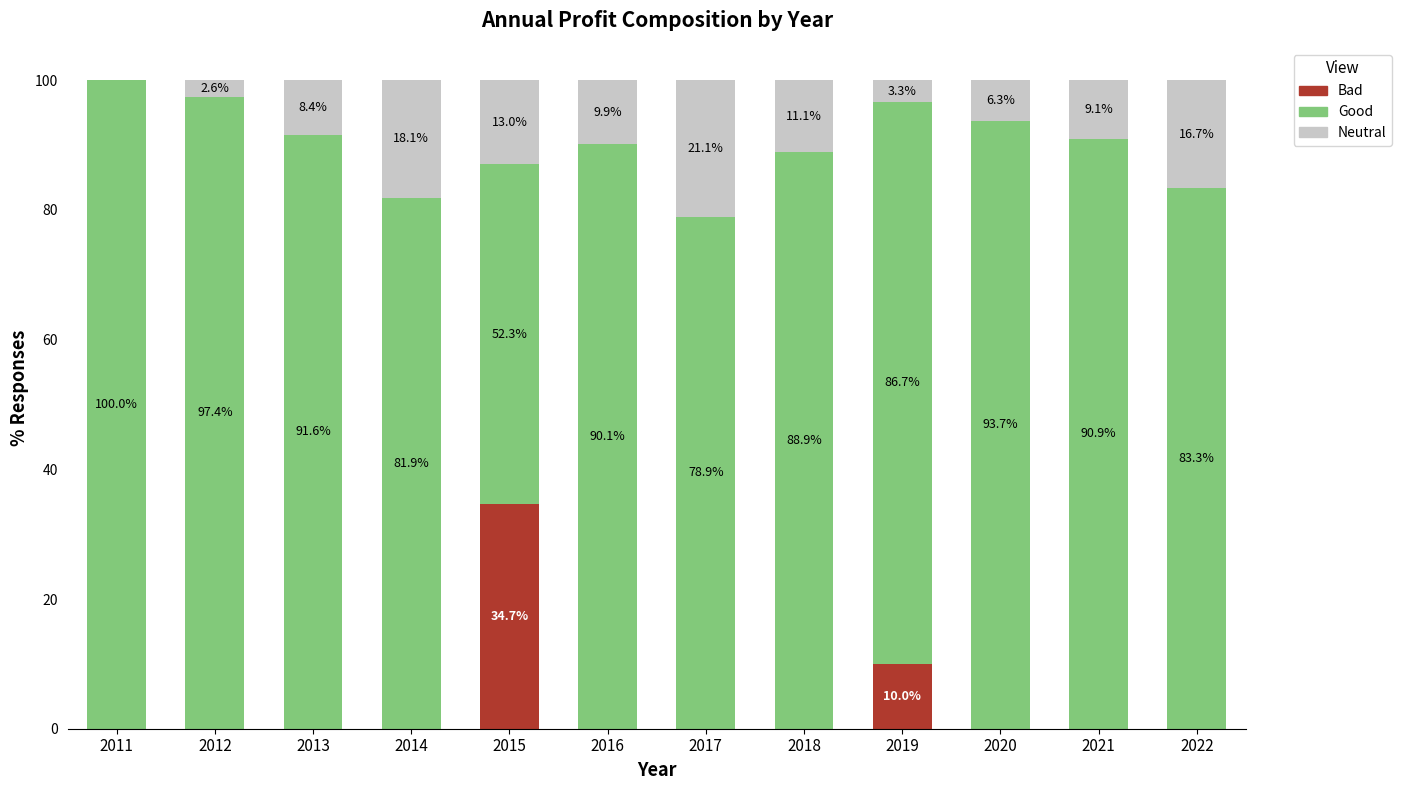

What is the total value across all series at 2012?

100.0